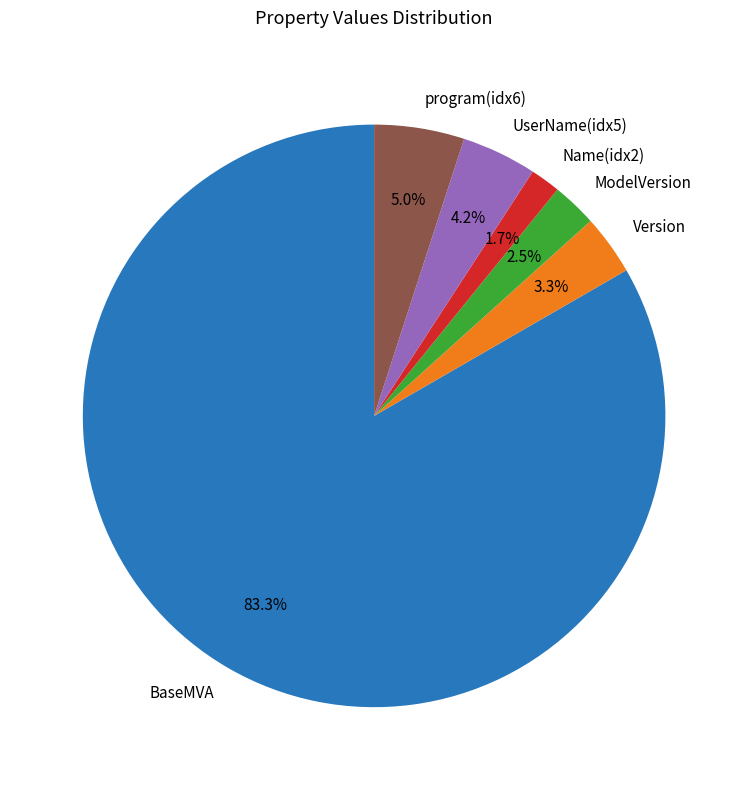

To the nearest percent, what is the average slice percentage?

17%